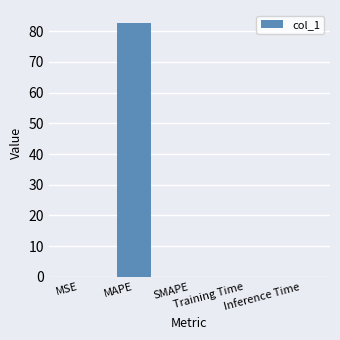

What value does the data have at MAPE?

82.8